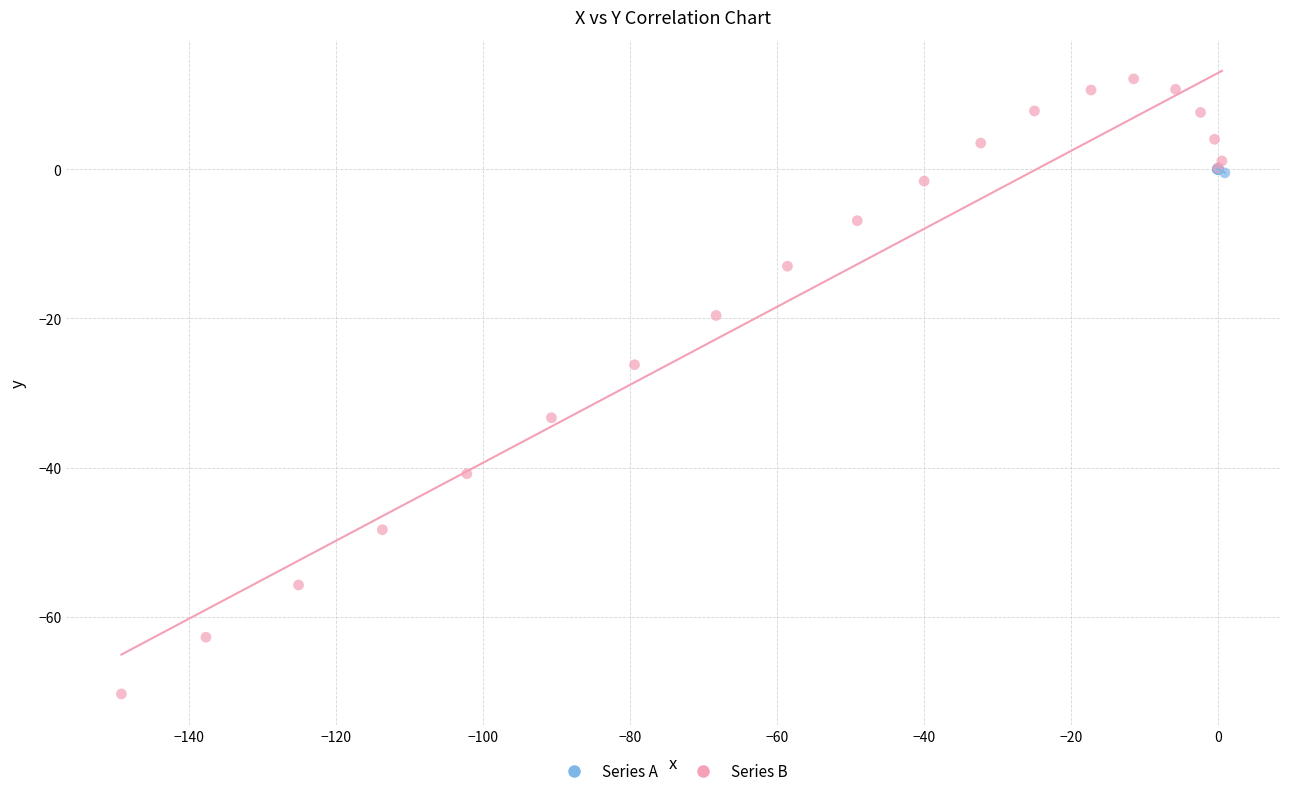

Which series reaches the maximum Y coordinate?

Series B